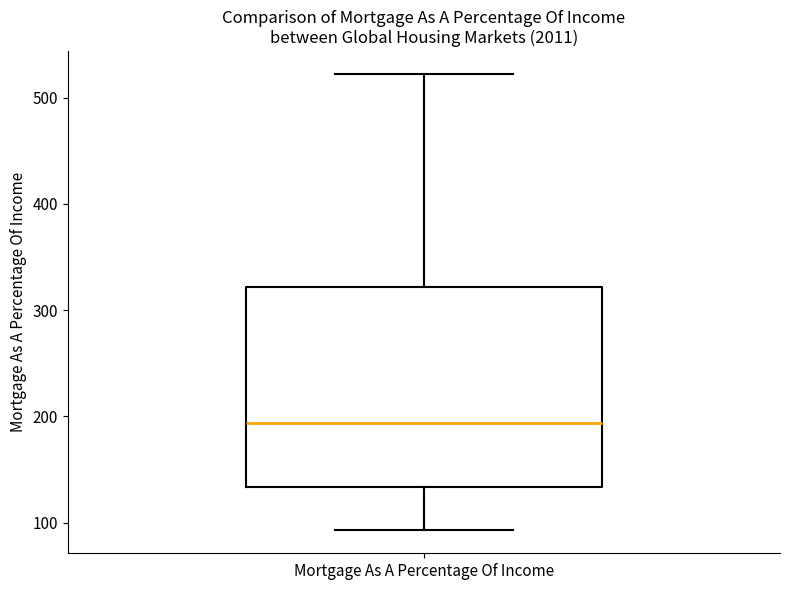

Read this box plot against the y-axis: the position of the median line, the range covered by the box, and the ends of both whiskers. The values are not printed on the chart, so give them approximately, as read against the axis.

median 190, box 130 to 320, whiskers 90 to 520